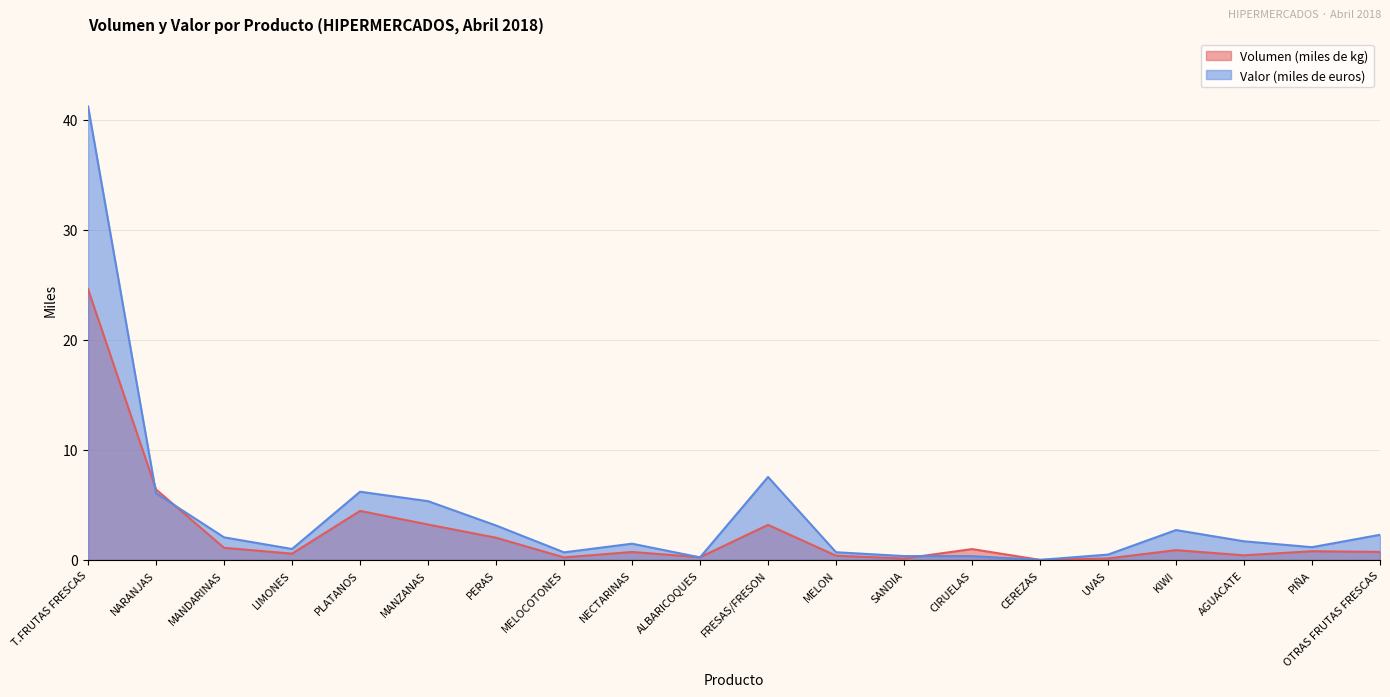

True or false: Valor (miles de euros) has more than 0 interior local peaks.

True